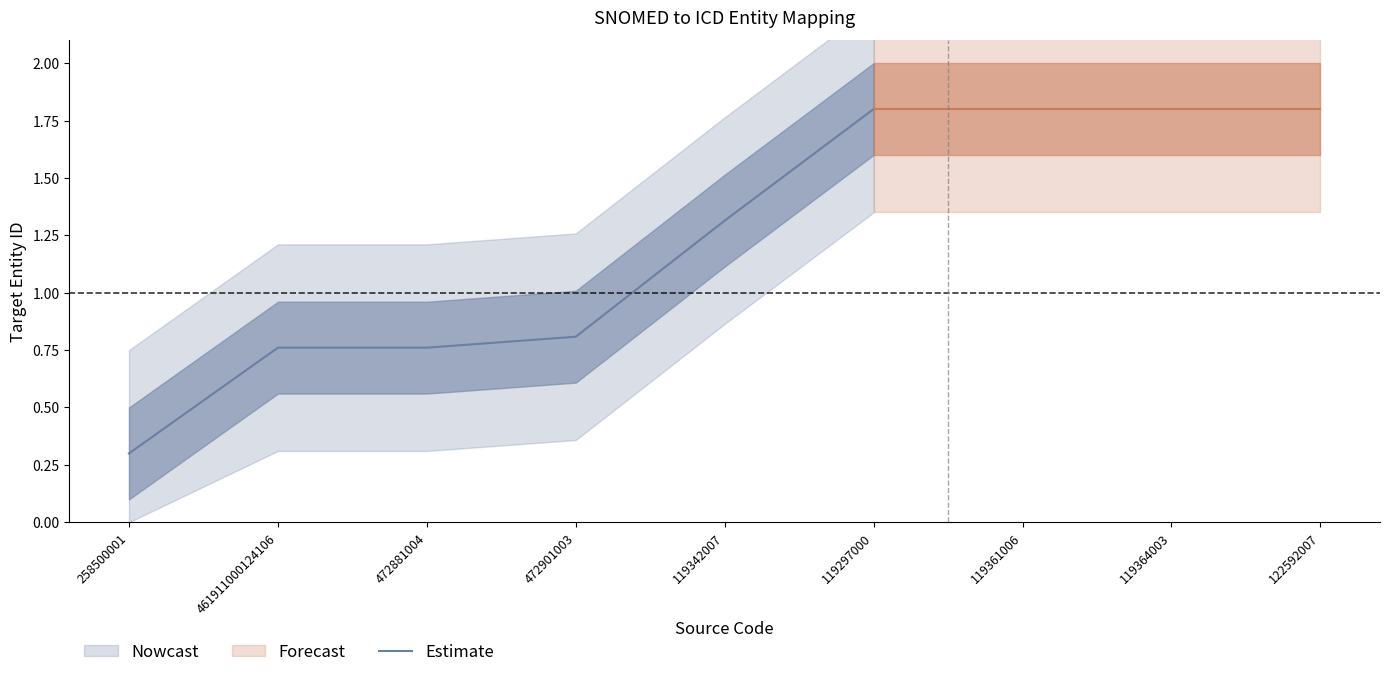

What is the change in value from 119342007 to 119297000?

+0.5